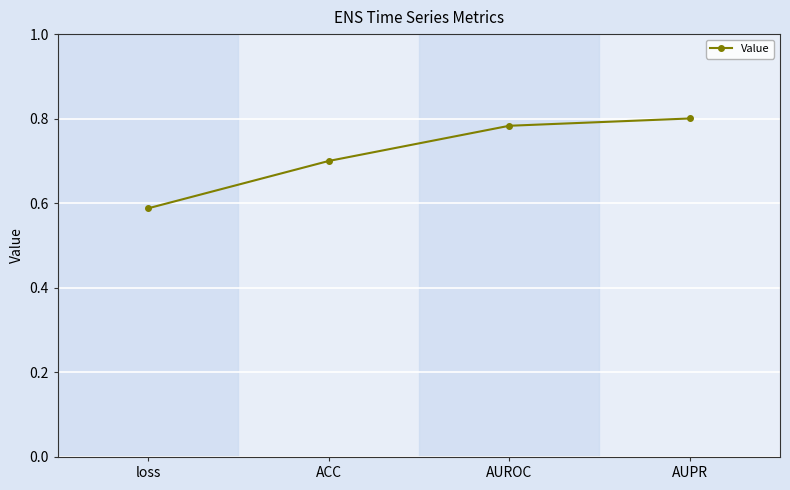

Does the chart display data point markers on the line(s)?

Yes